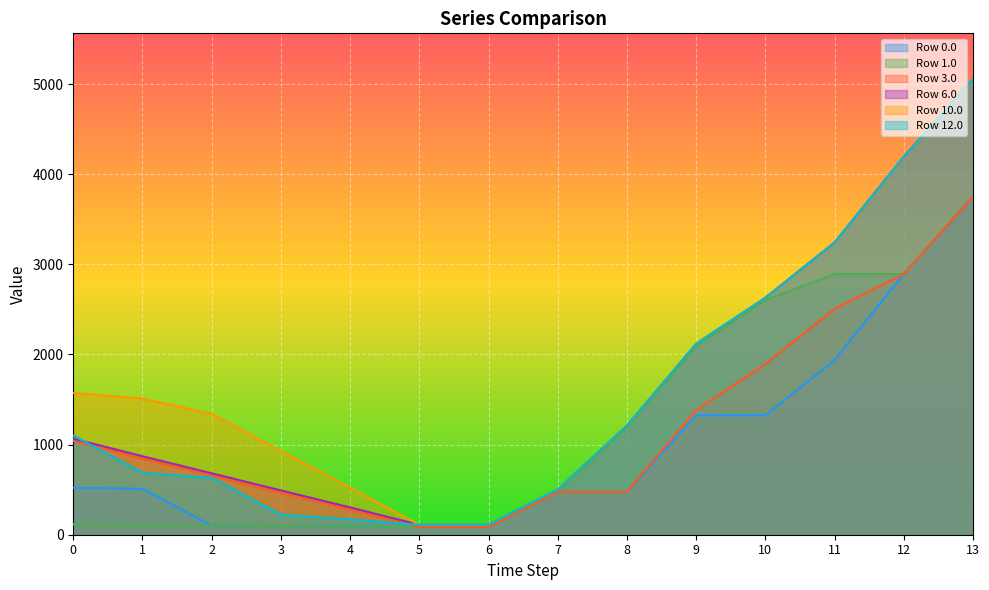

At which category does the chart reach its minimum across all series?

5